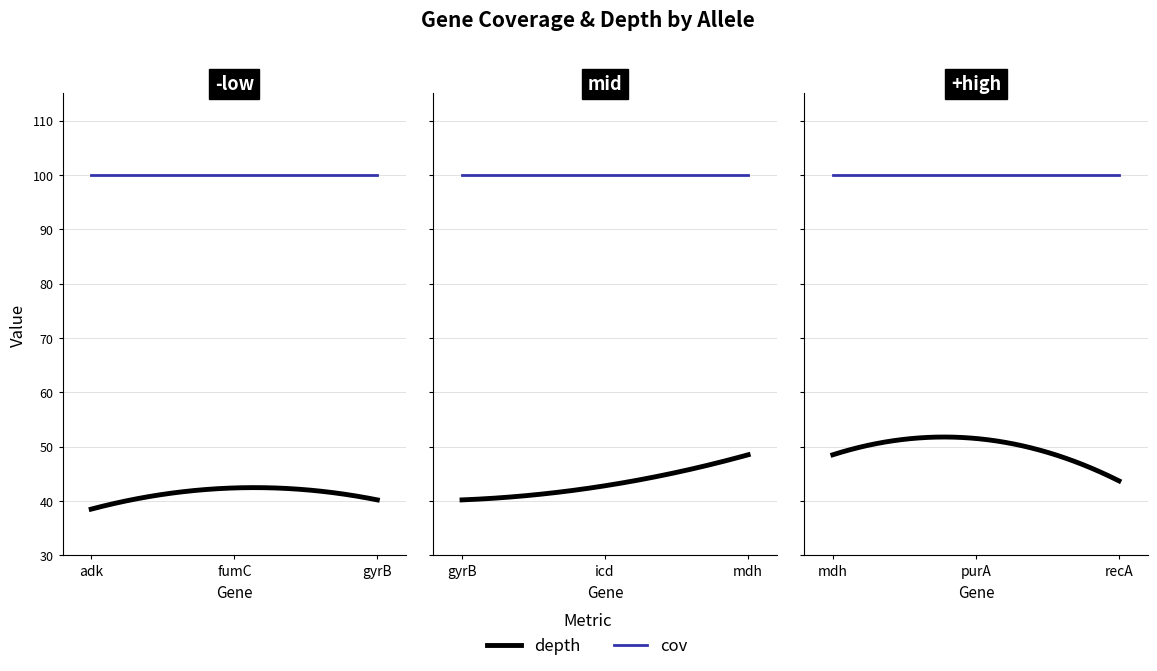

Reading left to right, transcribe all the data shown in this chart.

depth: adk=38.5	fumC=42.4	gyrB=40.2	icd=42.8	mdh=48.5	purA=51.5	recA=43.7
cov: adk=100.0	fumC=100.0	gyrB=100.0	icd=100.0	mdh=100.0	purA=100.0	recA=100.0